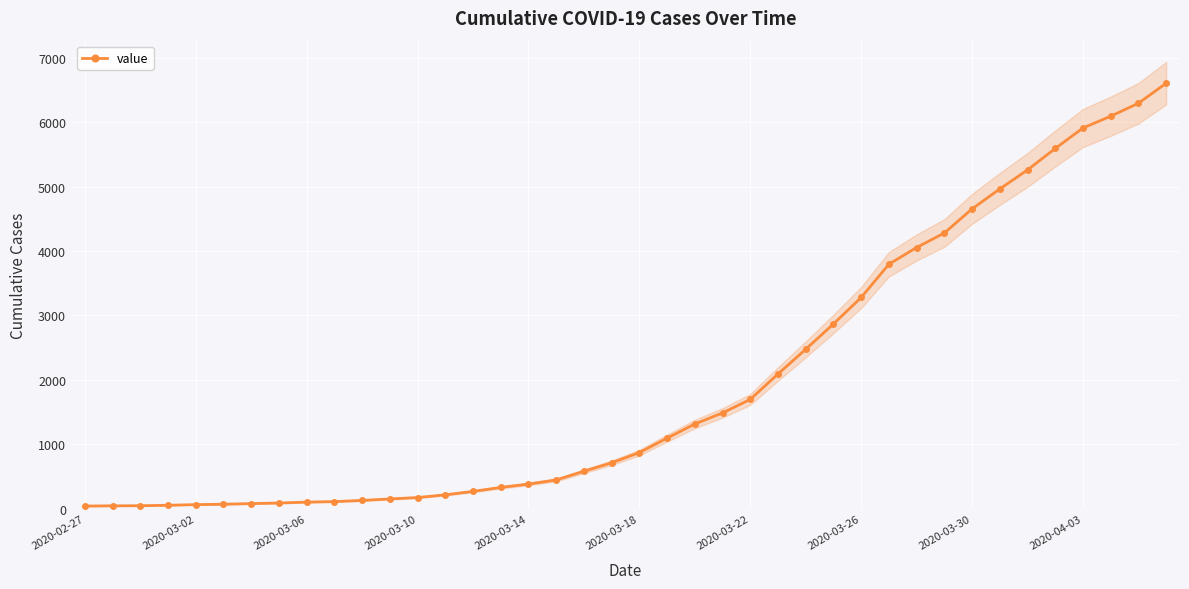

Is it true that the value at 14 is 175?

False